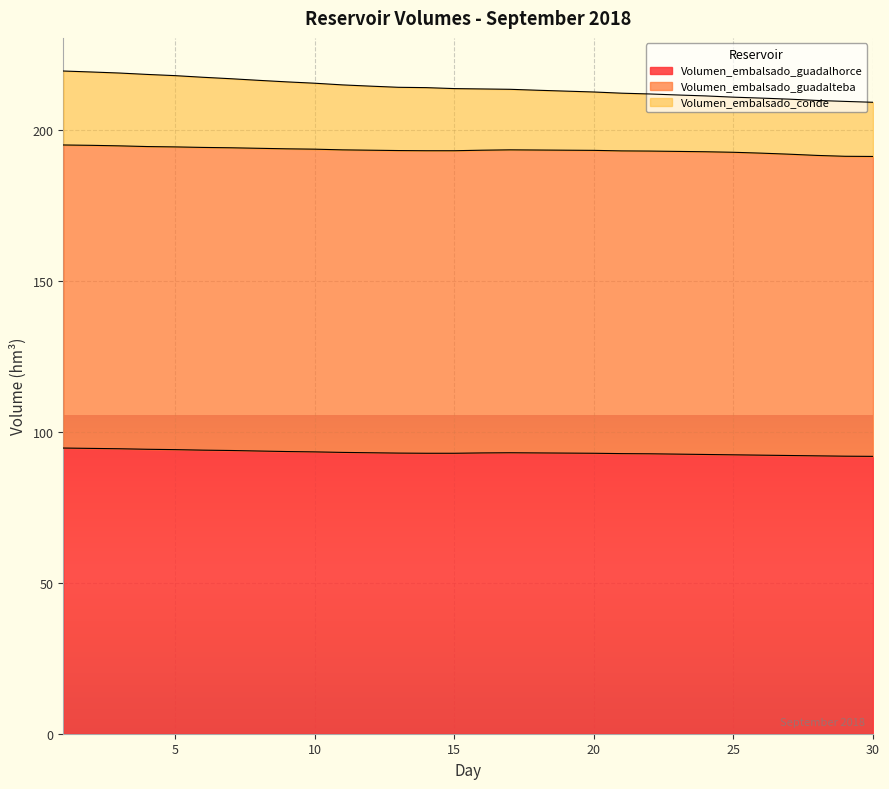

What is the difference between the maximum and second lowest values in the Volumen_embalsado_guadalhorce series?

2.7